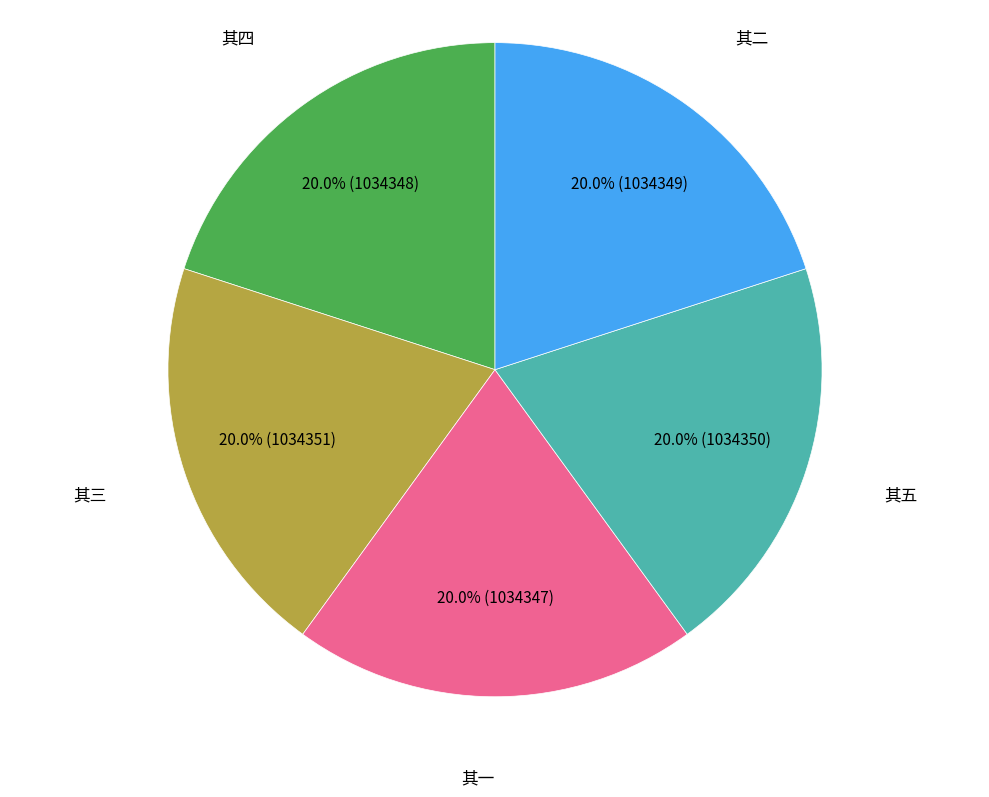

Is there a majority slice in this chart?

No